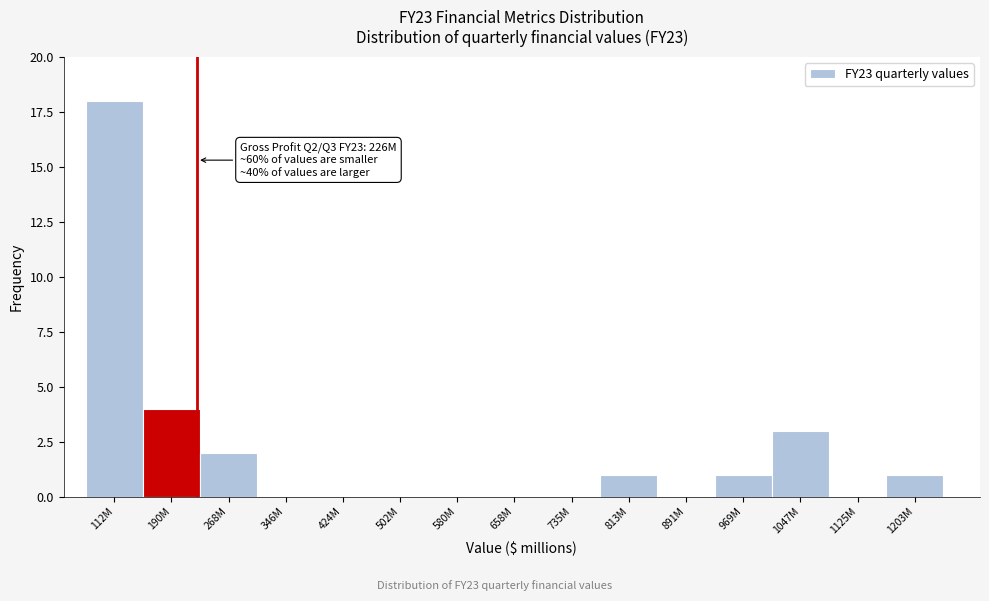

Reading right to left, extract all data points from this chart.

1203M=1	1125M=0	1047M=3	969M=1	891M=0	813M=1	735M=0	658M=0	580M=0	502M=0	424M=0	346M=0	268M=2	190M=4	112M=18